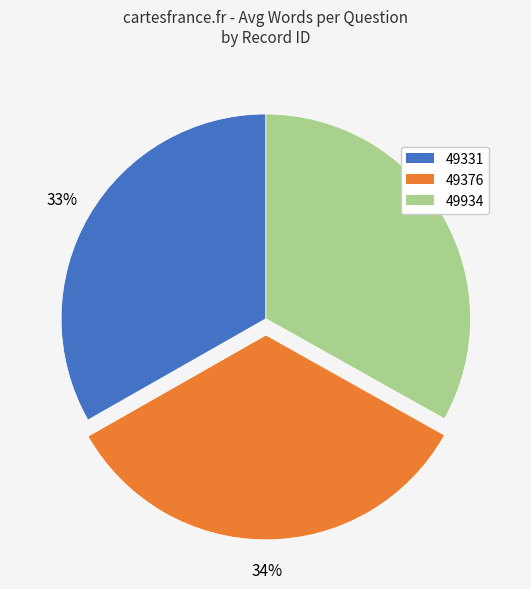

Is the sum of 49376 and 49934 greater than half?

Yes